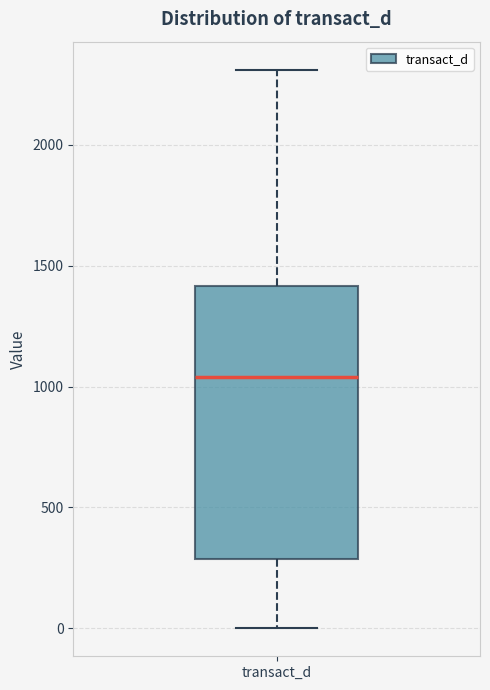

Transcribe this box plot: give where the median line is, the range the box spans, and where the two whiskers end, as read against the y-axis. The values are not printed on the chart, so give them approximately, as read against the axis.

median 1050, box 300 to 1400, whiskers 0 to 2300